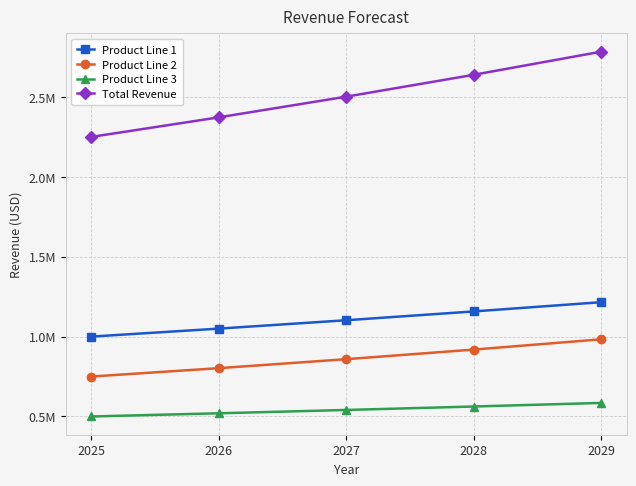

List the series in order of their peak value, lowest first.

Product Line 3, Product Line 2, Product Line 1, Total Revenue